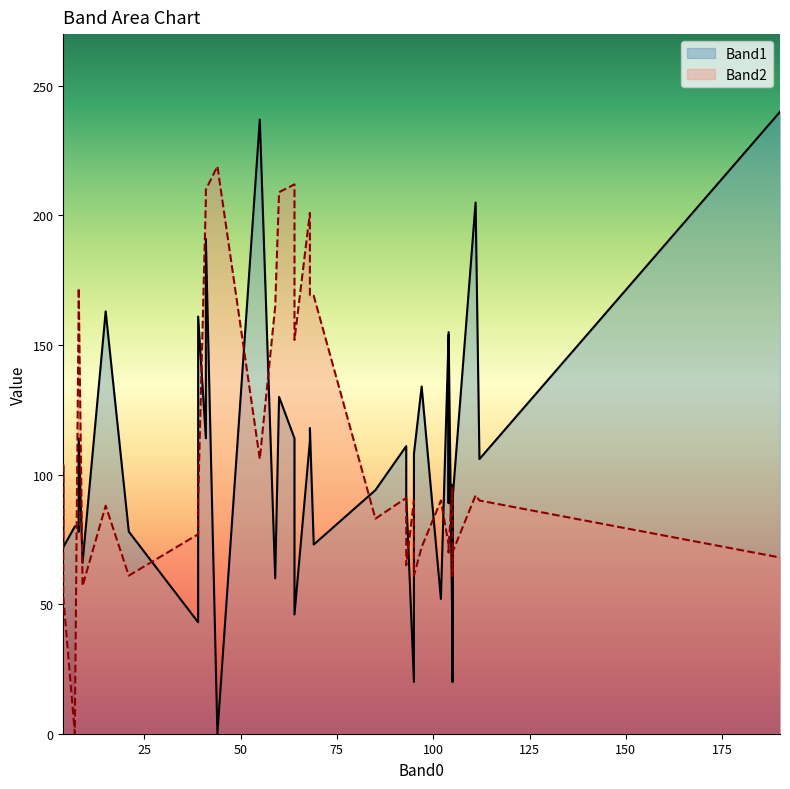

What are all the series names shown in the legend?

Band1, Band2